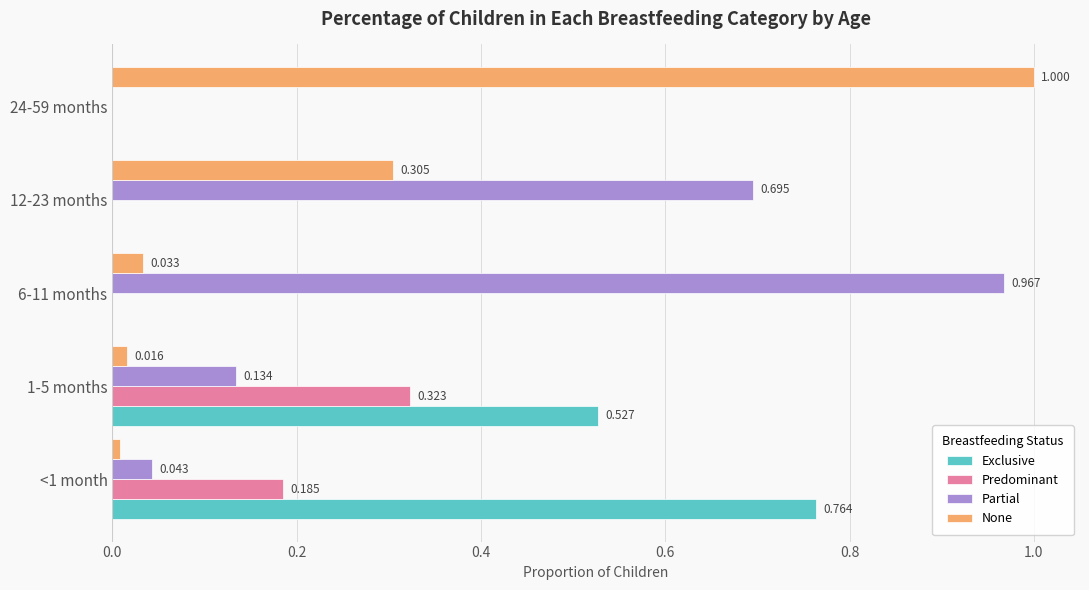

Which series has the largest total across all categories?

Partial